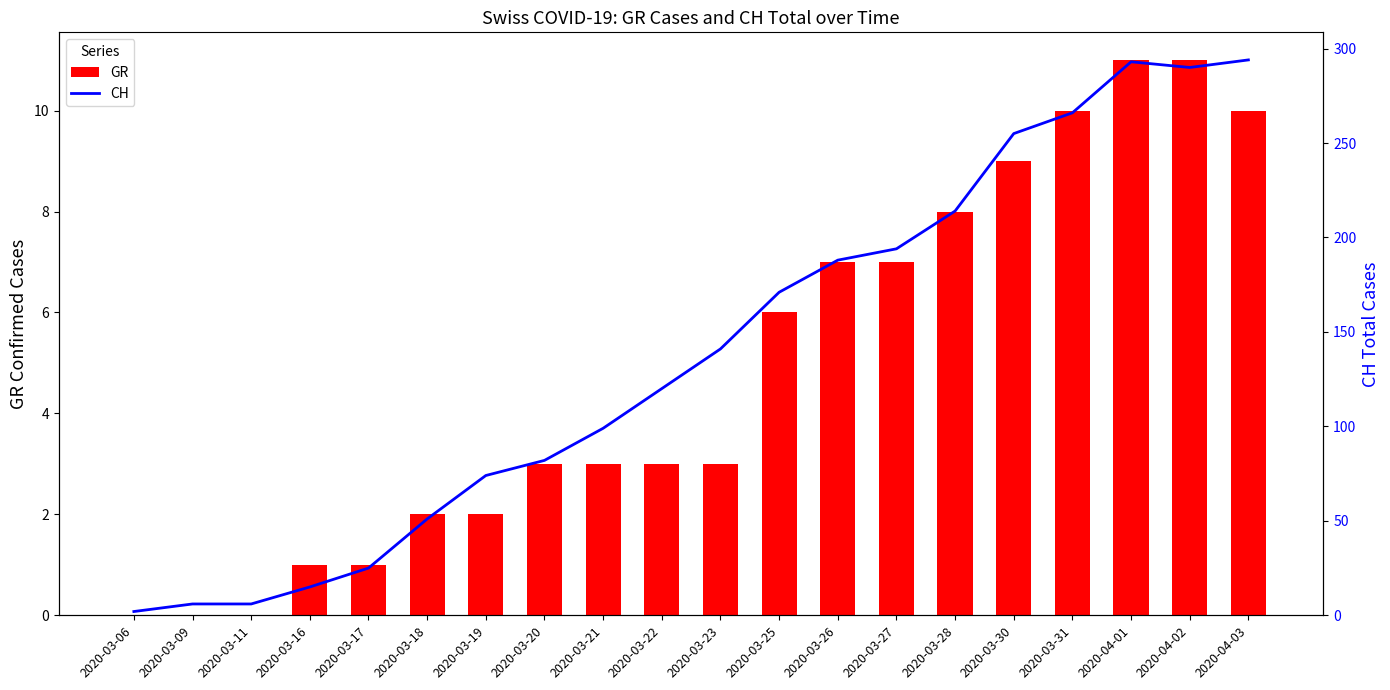

What is the average value of the CH series?

139